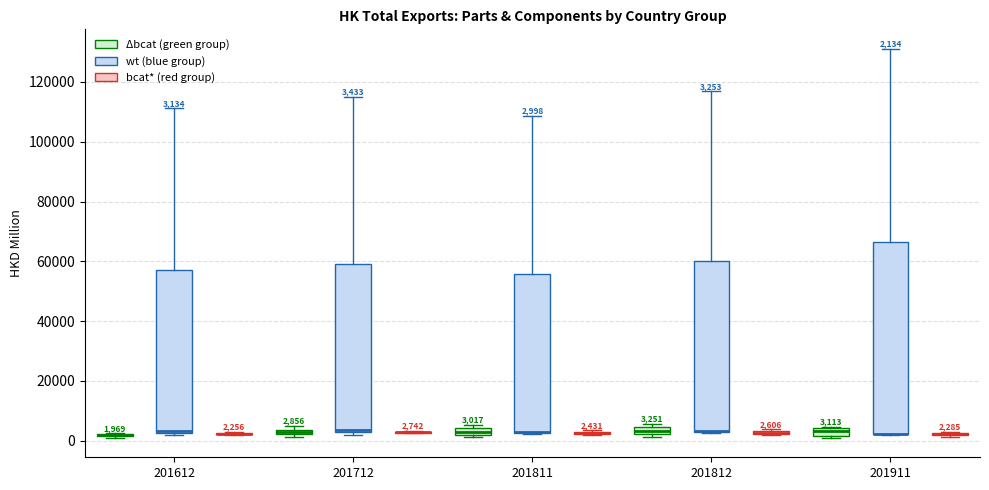

Which box is the tallest, from its lower edge to its upper edge?

201911 (wt (blue group))